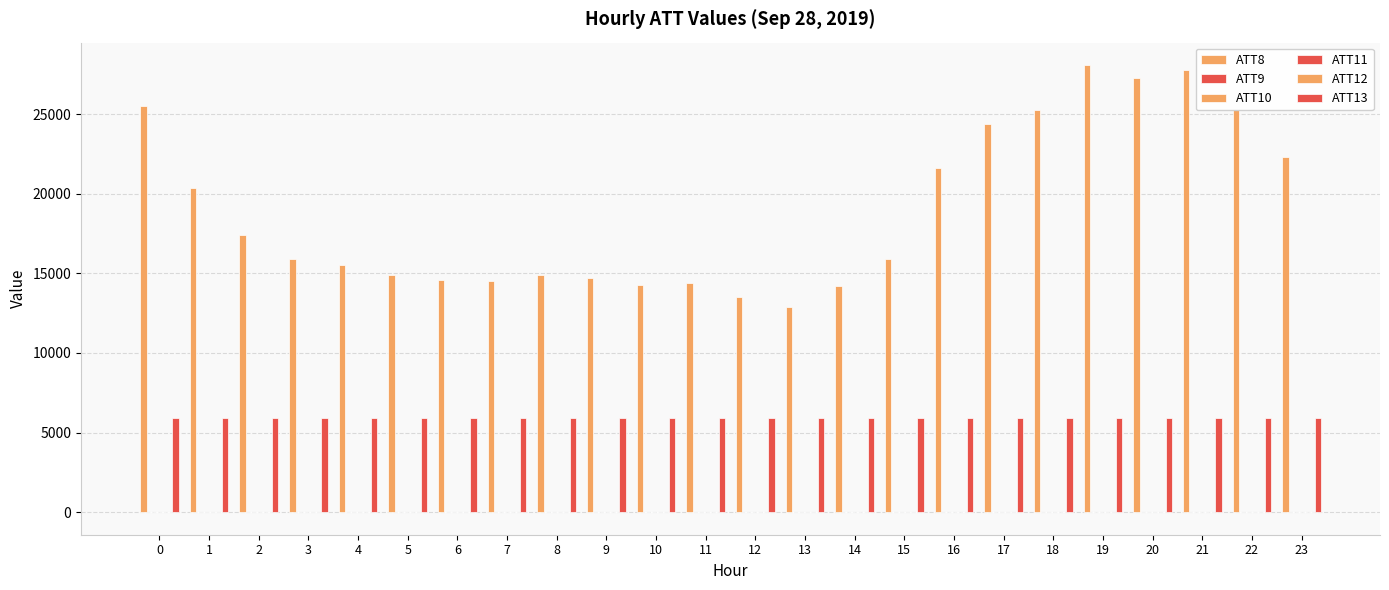

What is the spread (max minus min) of values at 11?

14410.4